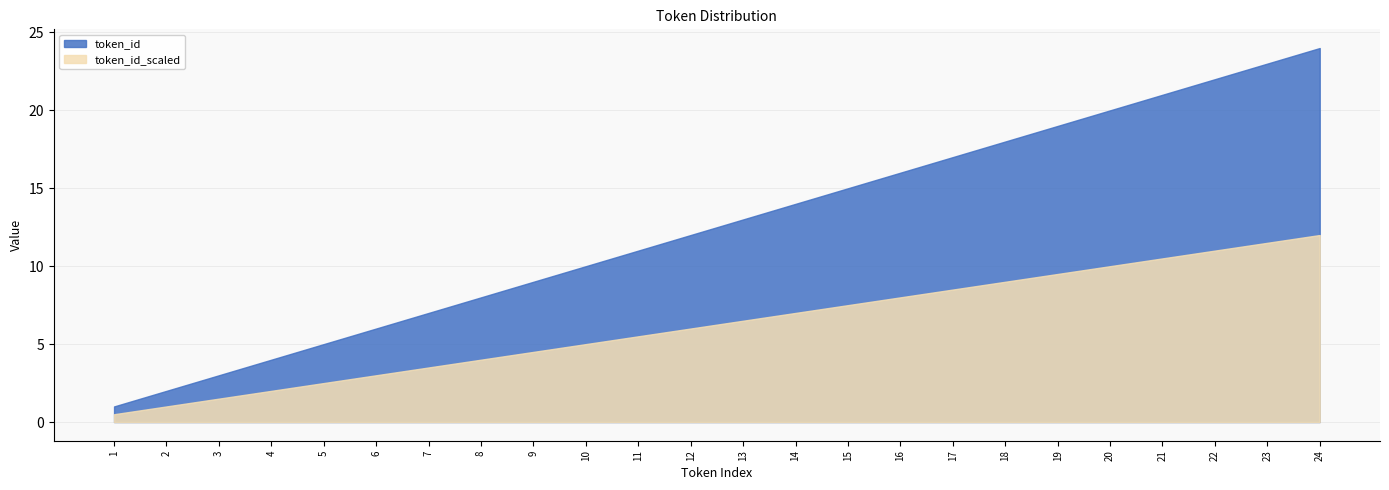

True or false: token_id and token_id_scaled intersect in this chart.

False